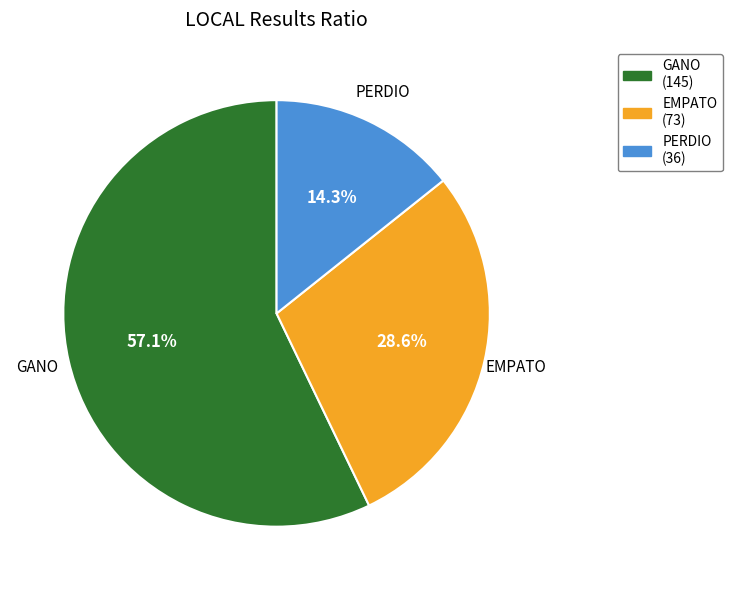

How many slices are in this pie chart?

3